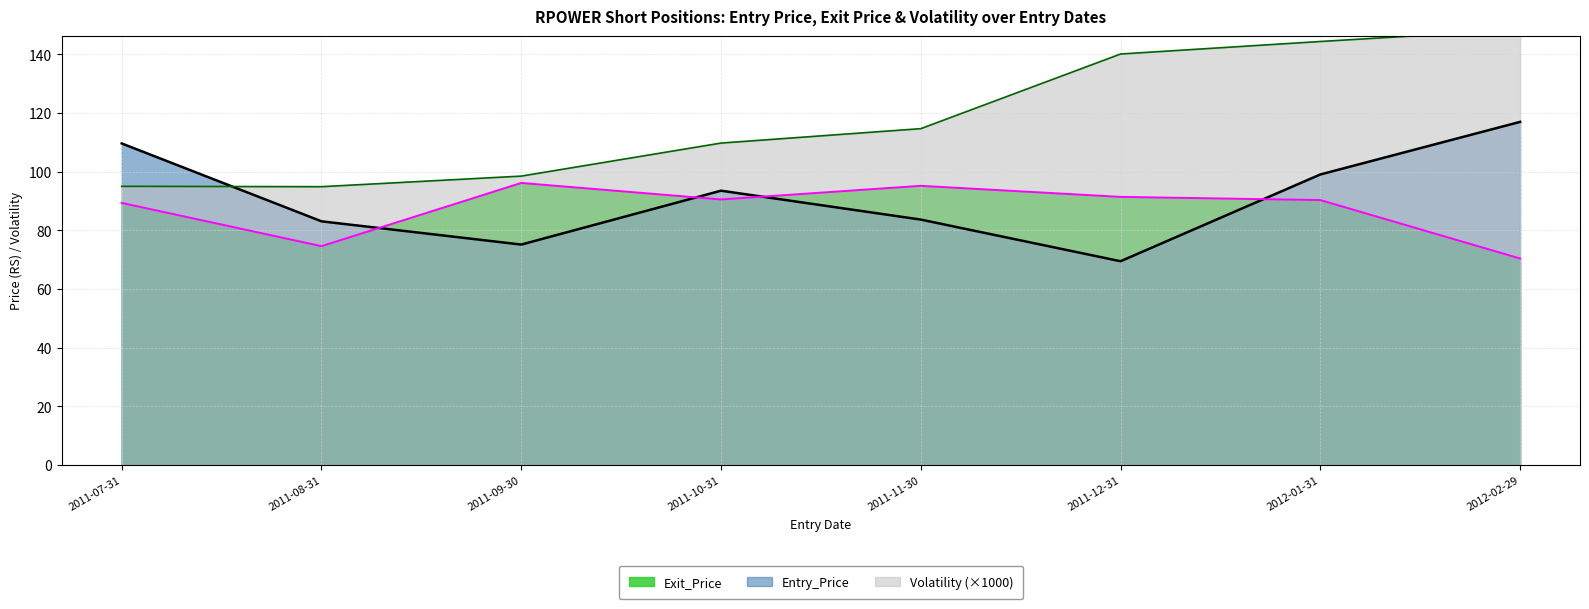

What is the lowest value of the Exit_Price series?

70.4